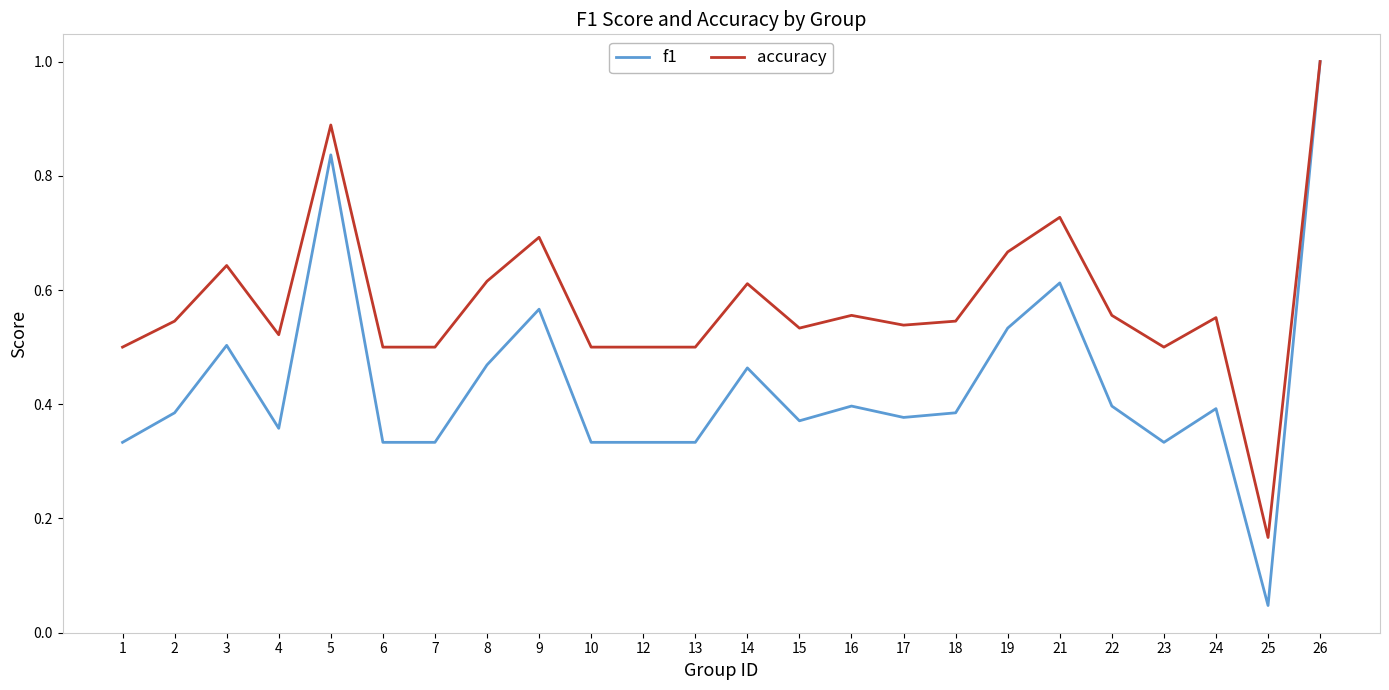

Which label corresponds to the smallest value in the chart?

25